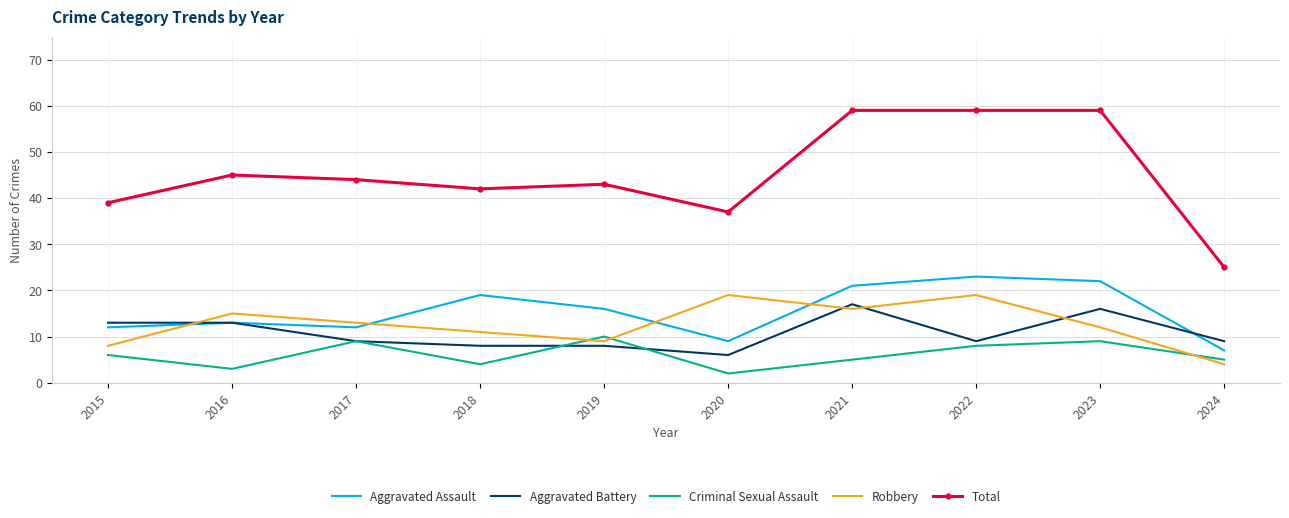

At which category does Criminal Sexual Assault reach its first local valley?

2016